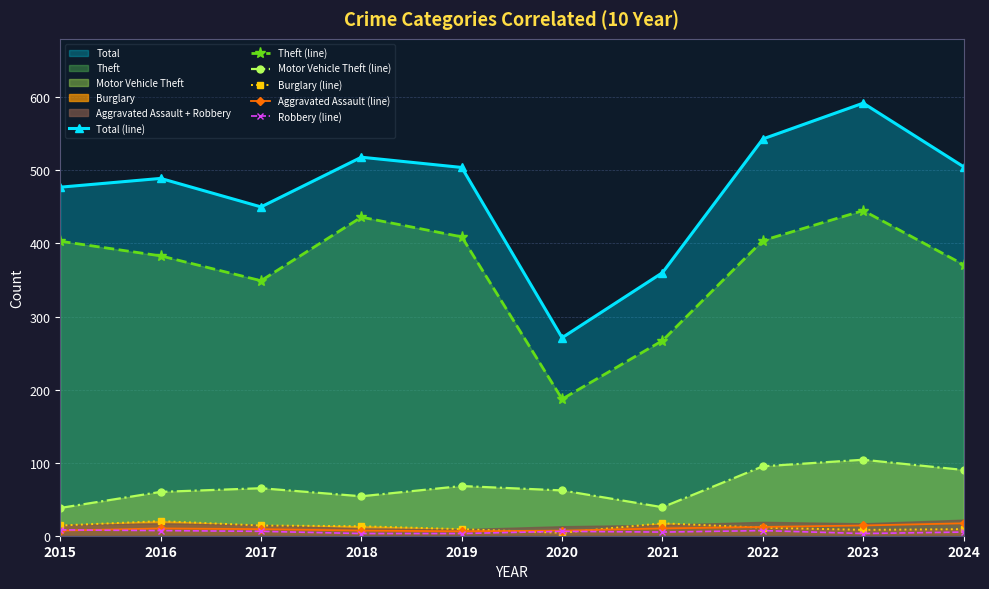

Which series has the largest range (max minus min)?

Total (line)